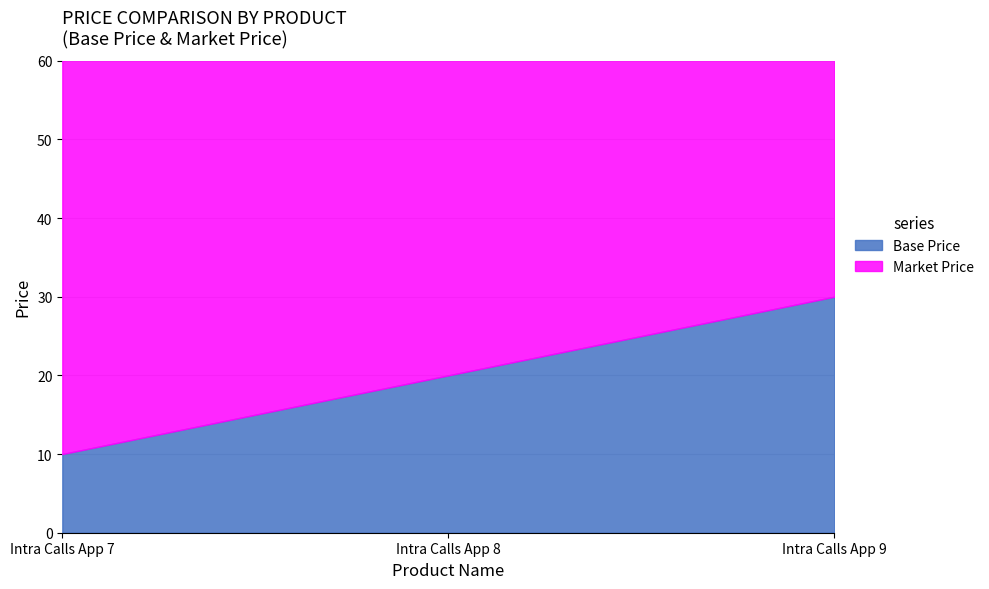

What are all the series names shown in the legend?

Base Price, Market Price